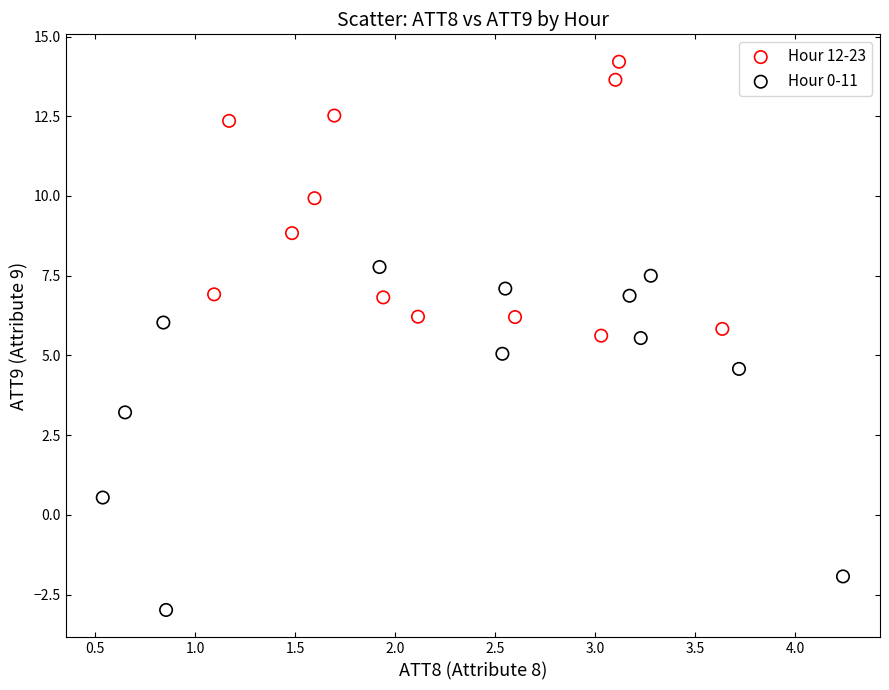

Which series reaches the minimum Y coordinate?

Hour 0-11